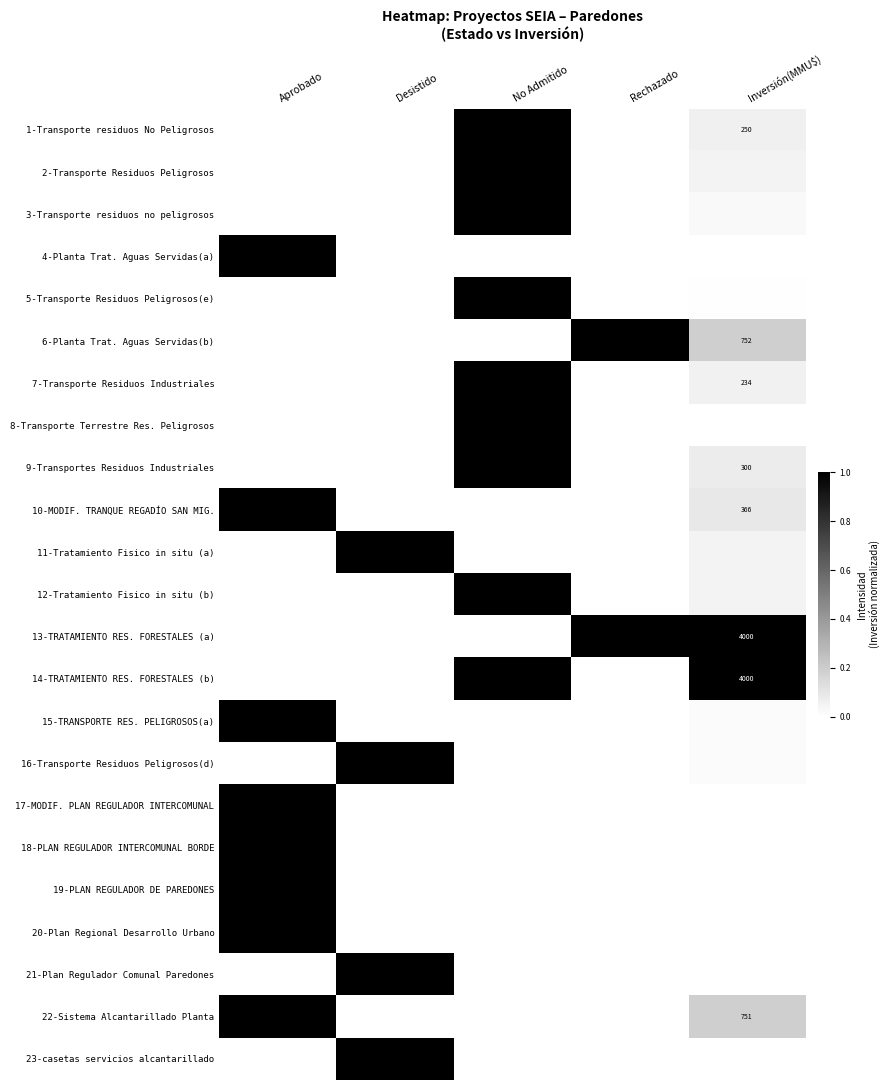

The 18-PLAN REGULADOR INTERCOMUNAL BORDE series shows 1.0 at Aprobado. True or false?

True